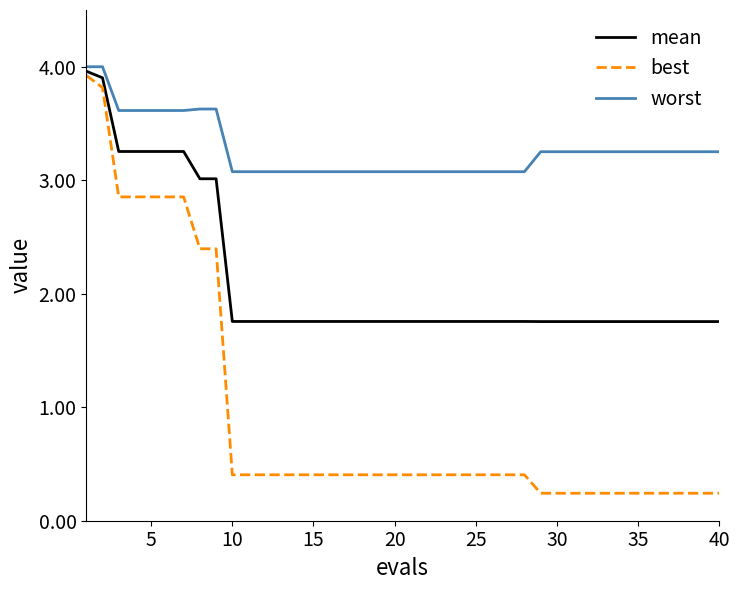

Which series has the largest total across all categories?

worst